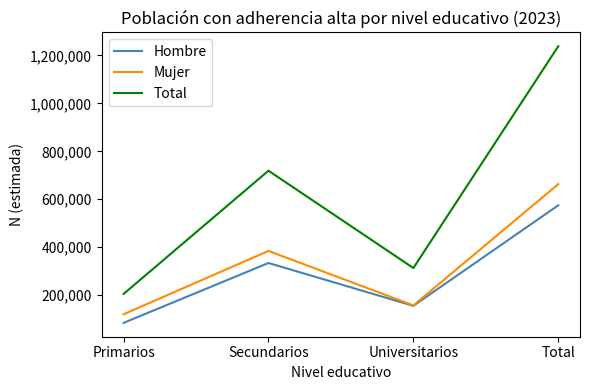

True or false: Total and Mujer cross at least once.

False